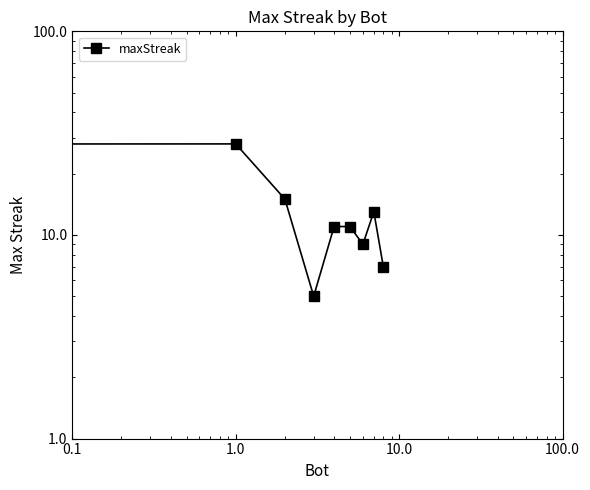

Does the chart have visible grid lines?

No